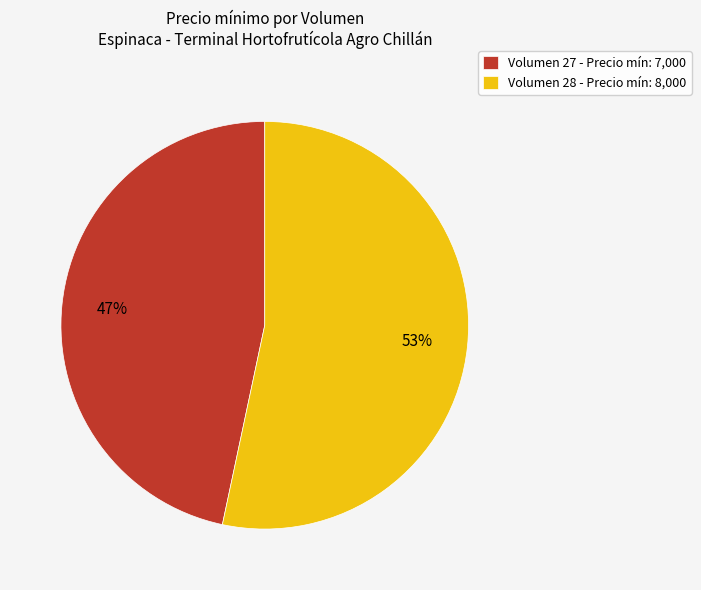

How many segments does this pie chart have?

2